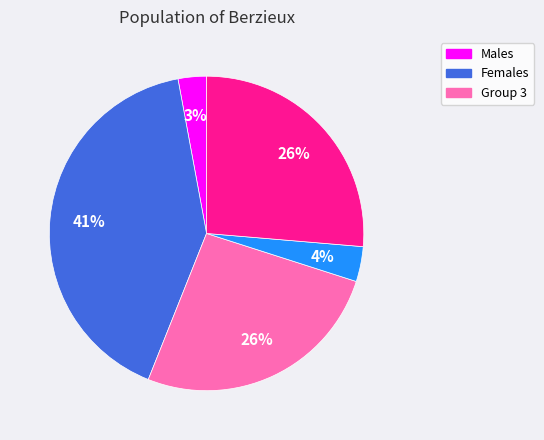

To the nearest percent, what is the difference between the largest and smallest slice percentages?

38%